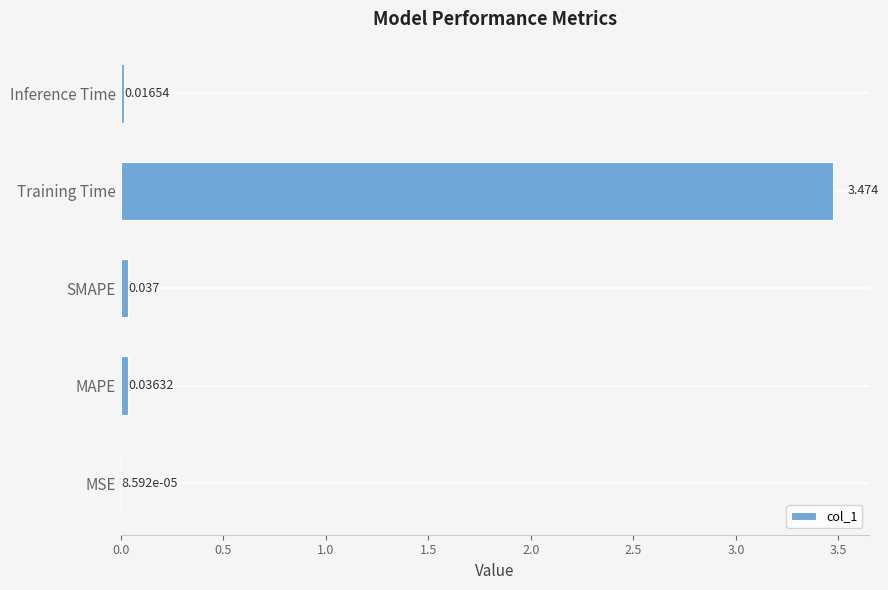

Does the chart contain stacked bars?

No